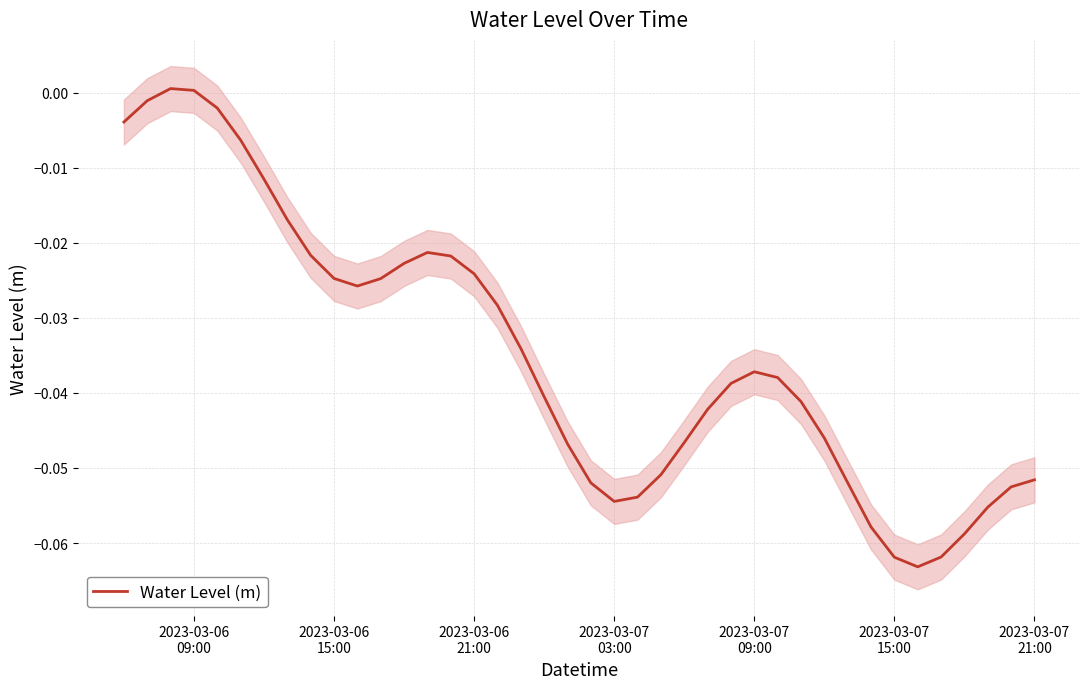

The chart shows a value of -0.0 at 35. True or false?

False